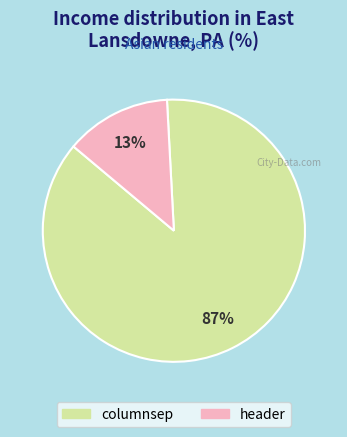

To the nearest percent, what is the difference between the columnsep and header slice percentages?

74%